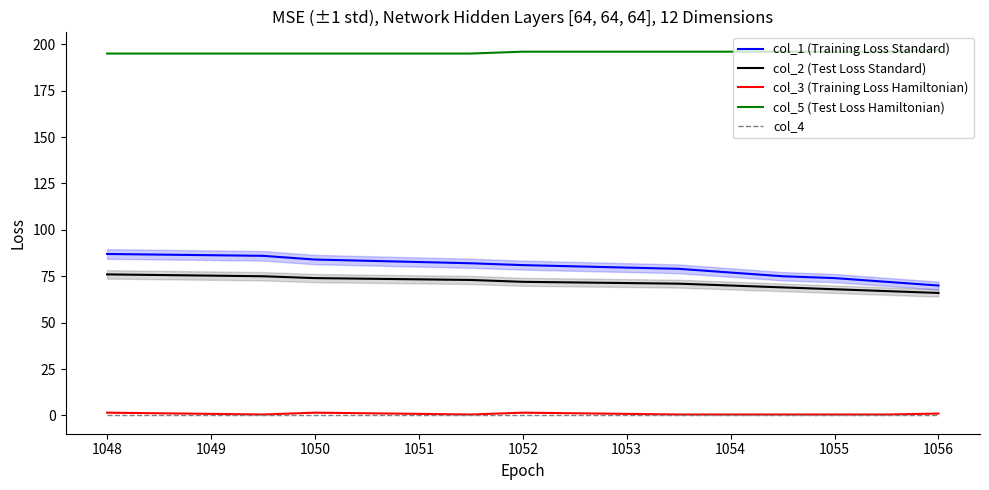

What is the maximum value shown in the chart?

197.0